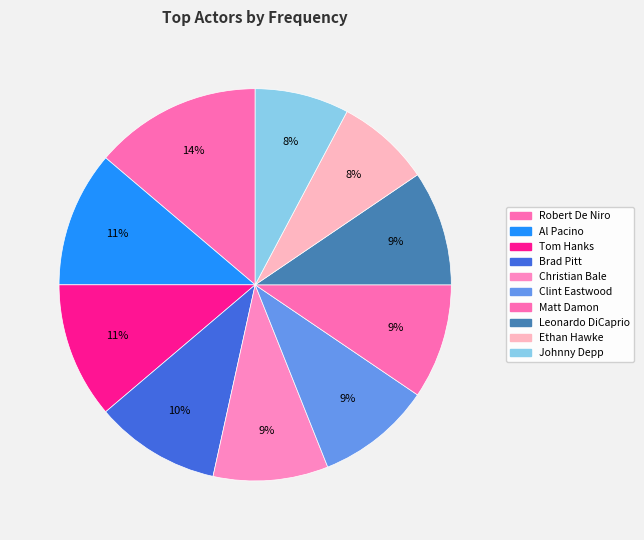

To the nearest percent, what is the difference between the largest and smallest slice percentages?

6%